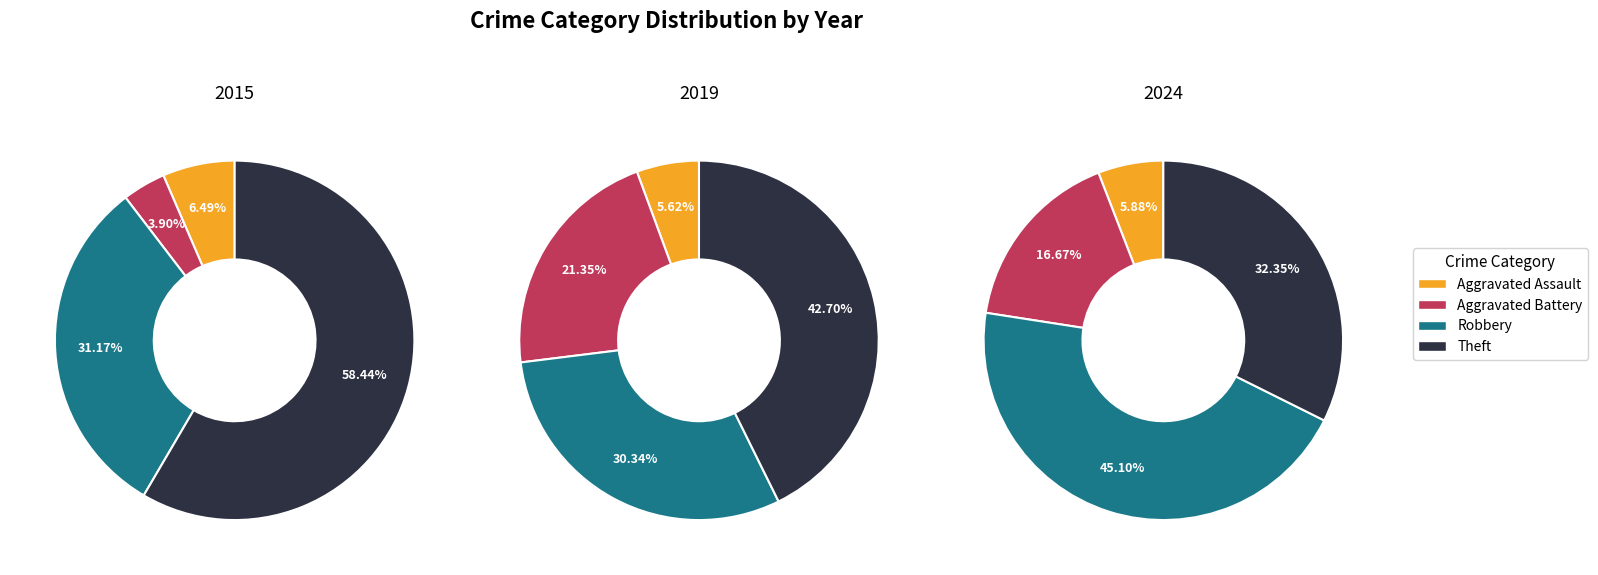

How many slices are in this pie chart?

4